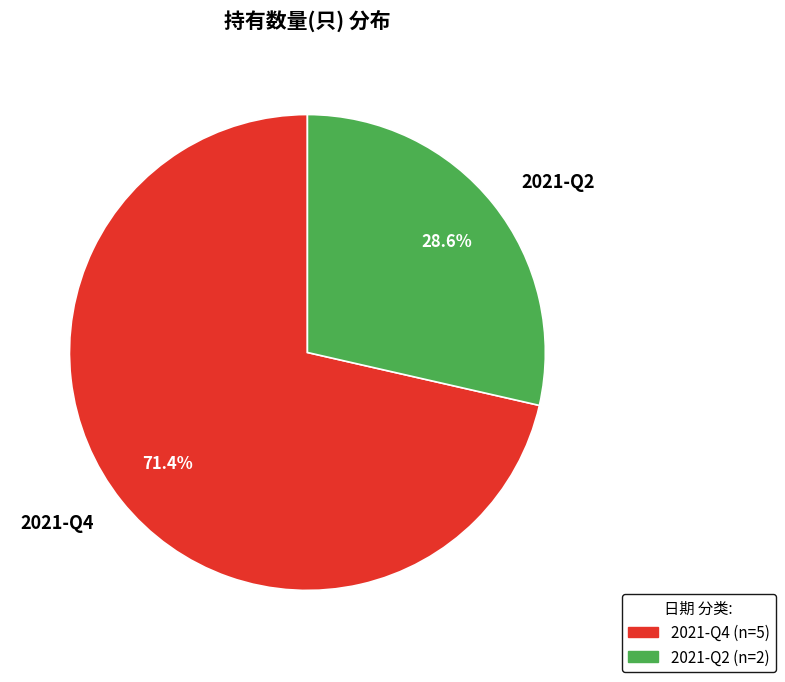

What percentage do 2021-Q2 and 2021-Q4 together represent?

100.0%